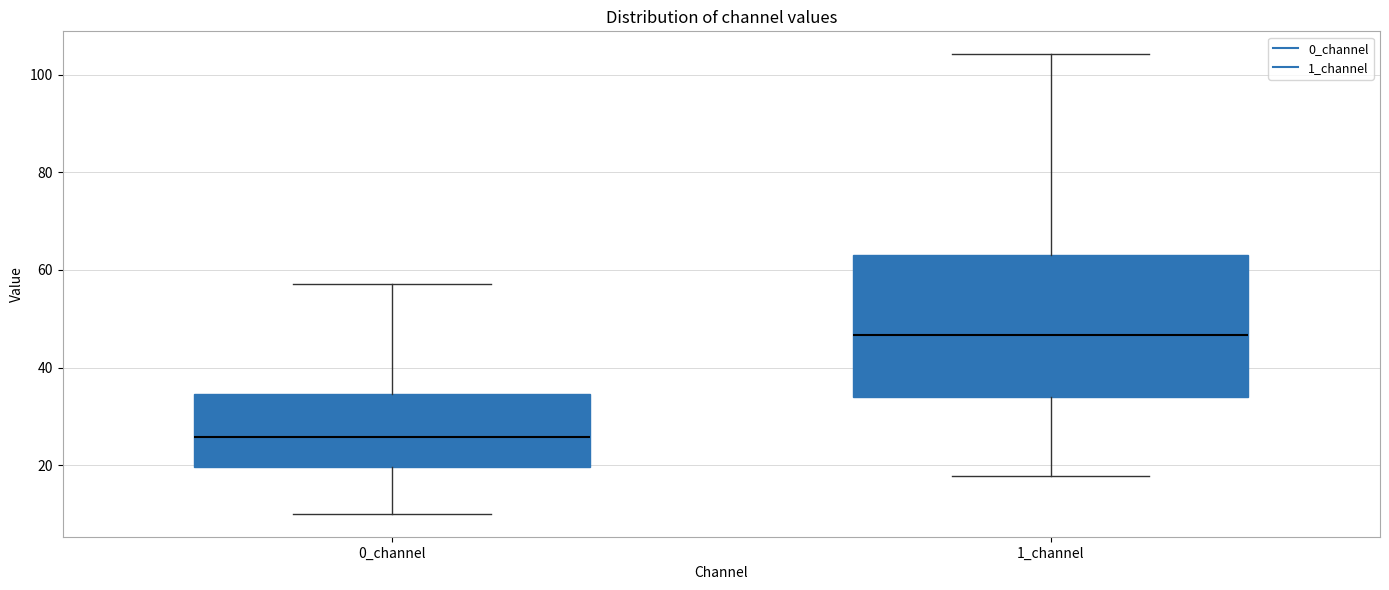

Where does the upper whisker of the box for 0_channel end on the y-axis? The values are not printed on the chart, so give them approximately, as read against the axis.

58